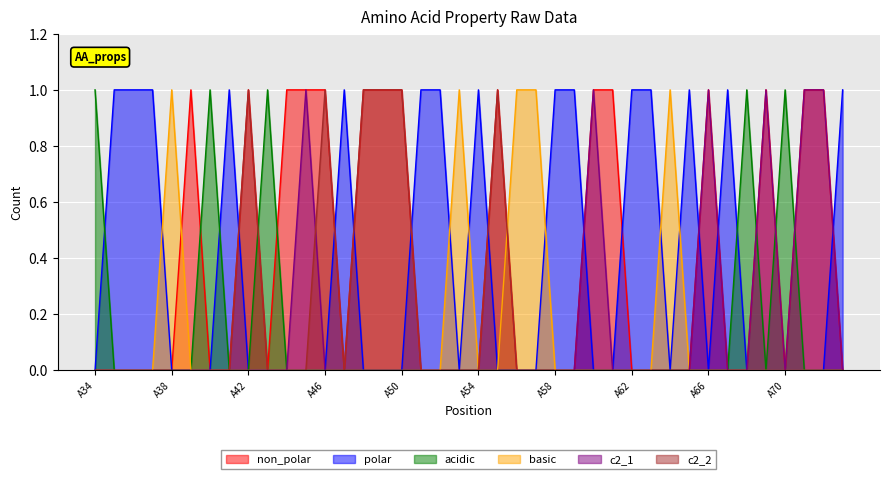

Reading left to right, what are all the values shown in this chart?

non_polar: A34=0	A35=0	A36=0	A37=0	A38=0	A39=1	A40=0	A41=0	A42=1	A43=0	A44=1	A45=1	A46=1	A47=0	A48=1	A49=1	A50=1	A51=0	A52=0	A53=0	A54=0	A55=1	A56=0	A57=0	A58=0	A59=0	A60=1	A61=1	A62=0	A63=0	A64=0	A65=0	A66=1	A67=0	A68=0	A69=1	A70=0	A71=1	A72=1	A73=0
polar: A34=0	A35=1	A36=1	A37=1	A38=0	A39=0	A40=0	A41=1	A42=0	A43=0	A44=0	A45=0	A46=0	A47=1	A48=0	A49=0	A50=0	A51=1	A52=1	A53=0	A54=1	A55=0	A56=0	A57=0	A58=1	A59=1	A60=0	A61=0	A62=1	A63=1	A64=0	A65=1	A66=0	A67=1	A68=0	A69=0	A70=0	A71=0	A72=0	A73=1
acidic: A34=1	A35=0	A36=0	A37=0	A38=0	A39=0	A40=1	A41=0	A42=0	A43=1	A44=0	A45=0	A46=0	A47=0	A48=0	A49=0	A50=0	A51=0	A52=0	A53=0	A54=0	A55=0	A56=0	A57=0	A58=0	A59=0	A60=0	A61=0	A62=0	A63=0	A64=0	A65=0	A66=0	A67=0	A68=1	A69=0	A70=1	A71=0	A72=0	A73=0
basic: A34=0	A35=0	A36=0	A37=0	A38=1	A39=0	A40=0	A41=0	A42=0	A43=0	A44=0	A45=0	A46=0	A47=0	A48=0	A49=0	A50=0	A51=0	A52=0	A53=1	A54=0	A55=0	A56=1	A57=1	A58=0	A59=0	A60=0	A61=0	A62=0	A63=0	A64=1	A65=0	A66=0	A67=0	A68=0	A69=0	A70=0	A71=0	A72=0	A73=0
c2_1: A34=0	A35=0	A36=0	A37=0	A38=0	A39=0	A40=0	A41=0	A42=0	A43=0	A44=0	A45=1	A46=0	A47=0	A48=0	A49=0	A50=0	A51=0	A52=0	A53=0	A54=0	A55=0	A56=0	A57=0	A58=0	A59=0	A60=1	A61=0	A62=0	A63=0	A64=0	A65=0	A66=1	A67=0	A68=0	A69=1	A70=0	A71=1	A72=1	A73=0
c2_2: A34=0	A35=0	A36=0	A37=0	A38=0	A39=0	A40=0	A41=0	A42=1	A43=0	A44=0	A45=0	A46=1	A47=0	A48=1	A49=1	A50=1	A51=0	A52=0	A53=0	A54=0	A55=1	A56=0	A57=0	A58=0	A59=0	A60=0	A61=0	A62=0	A63=0	A64=0	A65=0	A66=0	A67=0	A68=0	A69=0	A70=0	A71=0	A72=0	A73=0